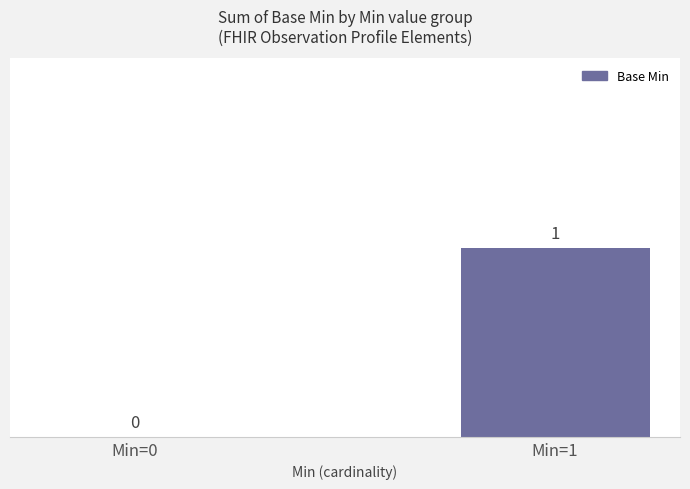

True or false: the data shows 1 at Min=1.

True